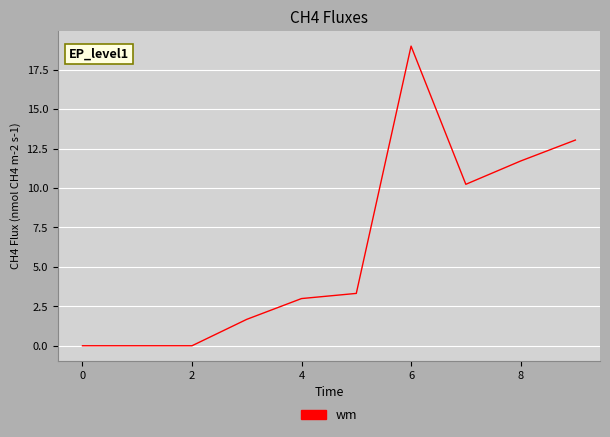

What is the maximum value shown in the chart?

19.0